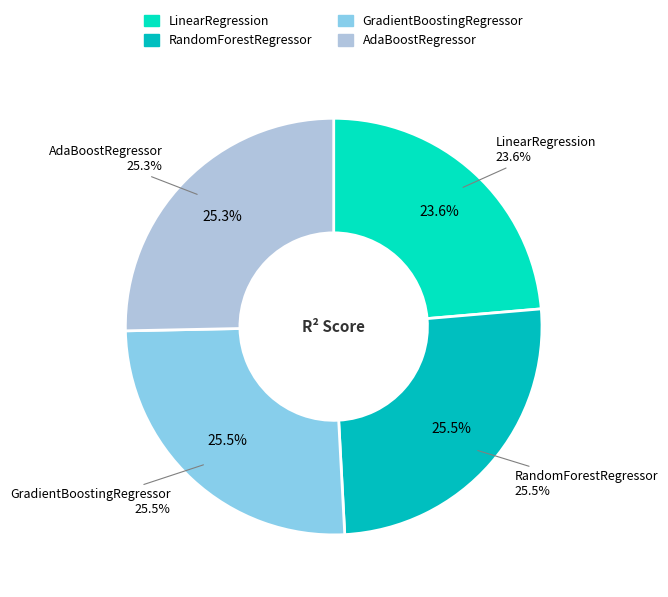

True or false: AdaBoostRegressor accounts for 15% of the total.

False